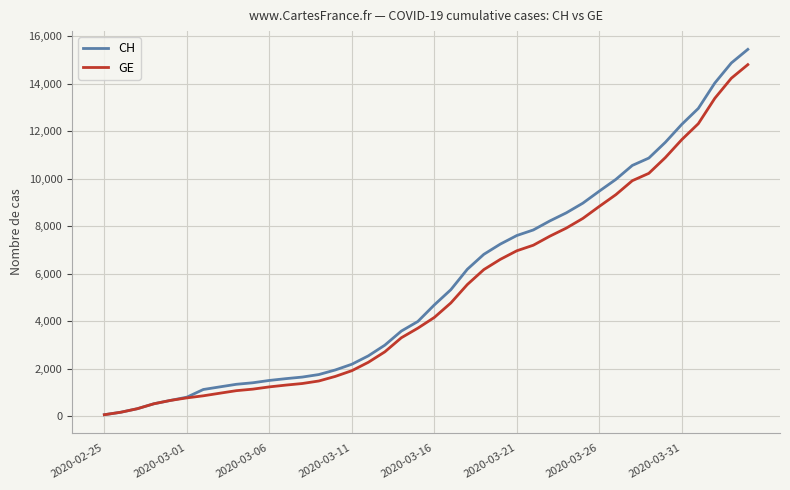

What is the difference between the maximum and minimum values in the GE series?

14725